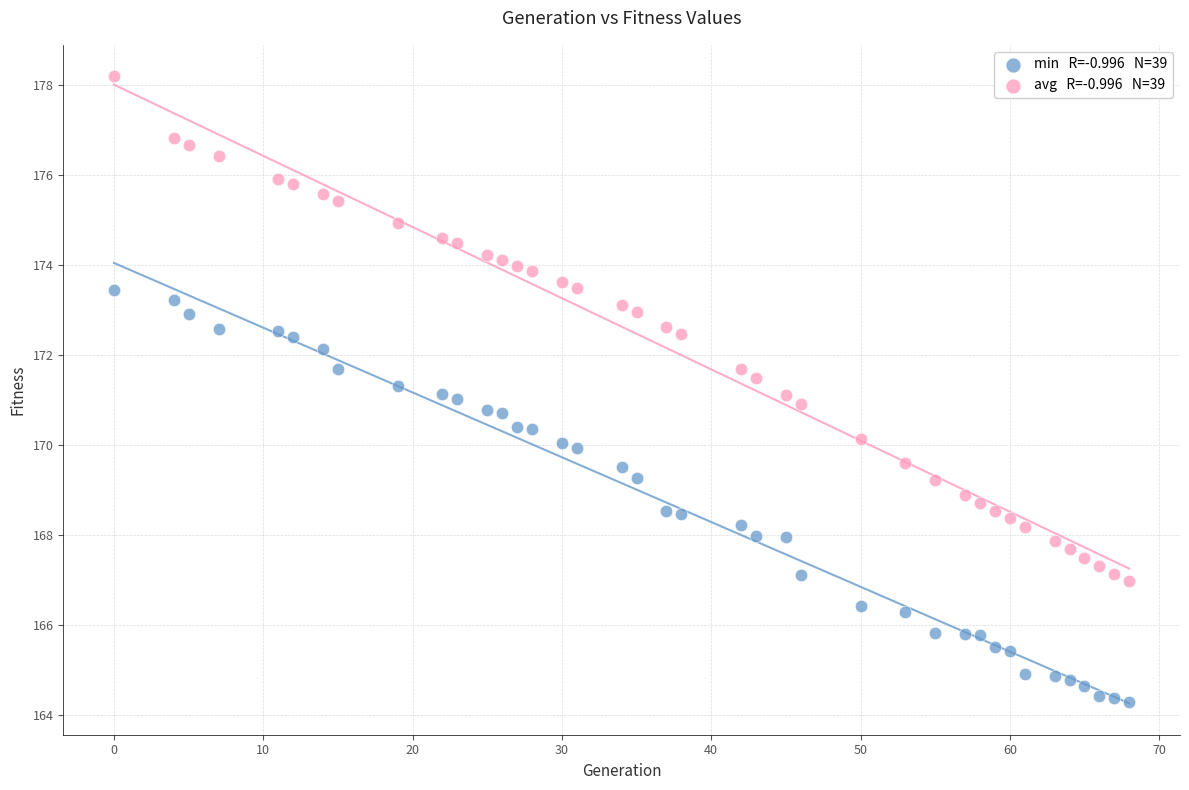

Across all data points, what is the range of X values (max minus min)?

68.0